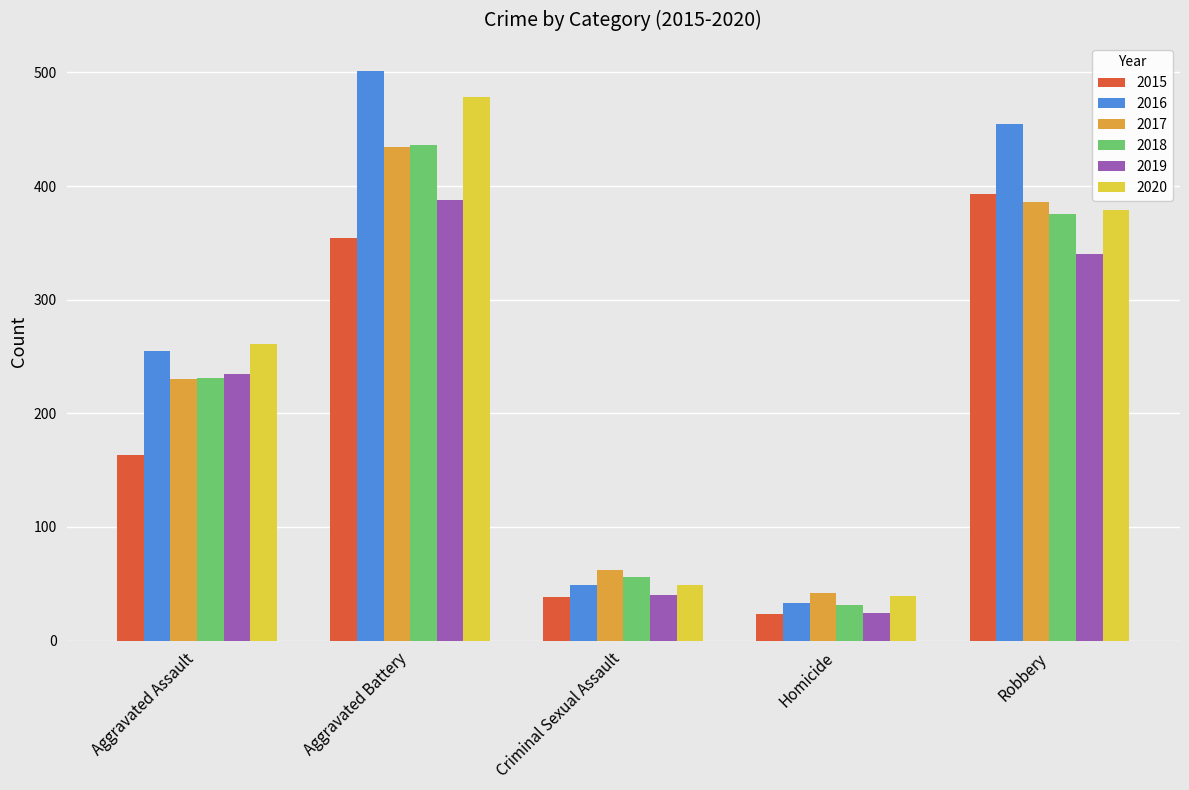

What value does the 2017 series have at Aggravated Assault?

230